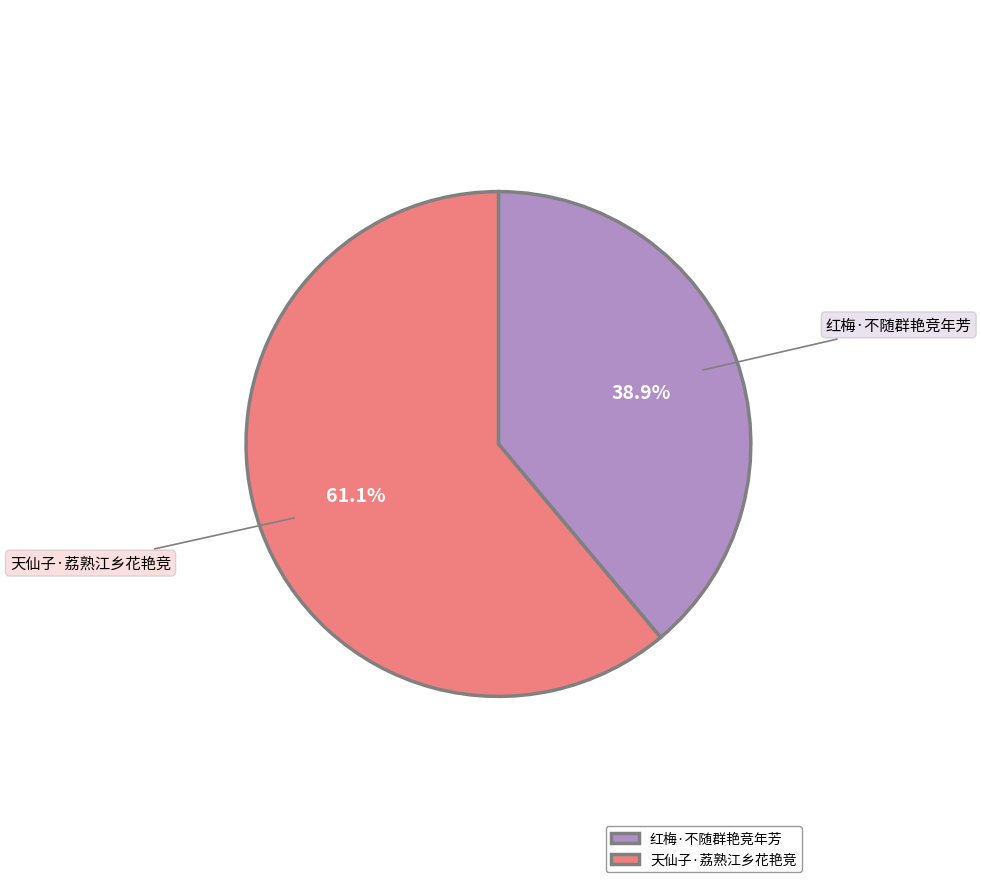

The 天仙子·荔熟江乡花艳竞 slice represents 50% of the pie. True or false?

False